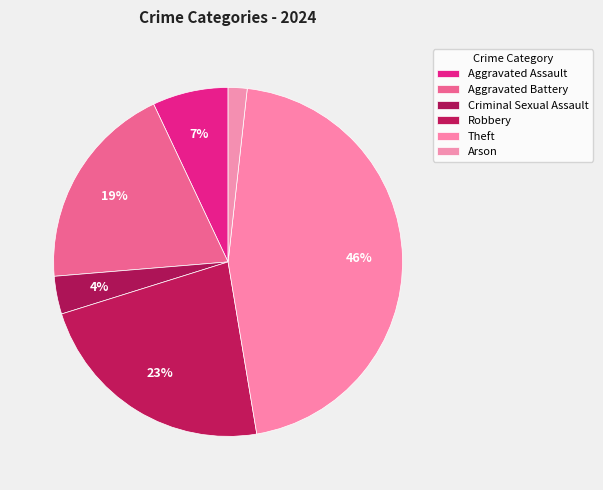

How many segments does this pie chart have?

6